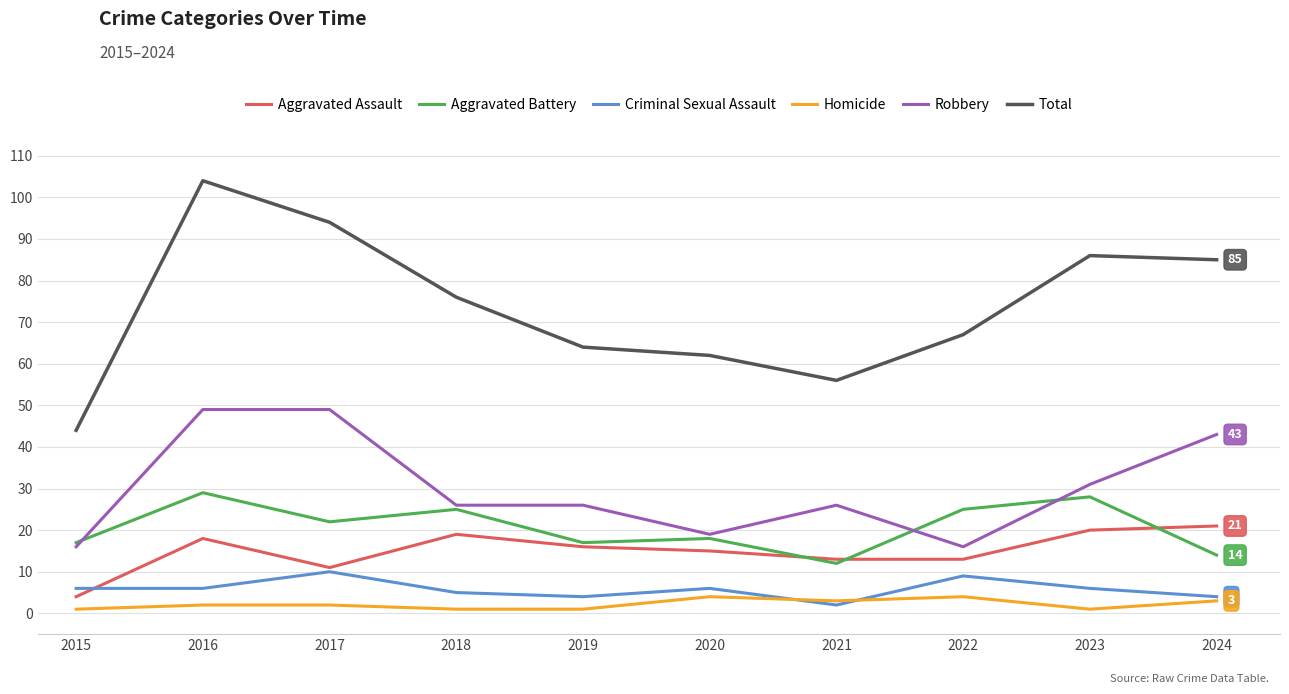

At 2015, list the series in order from largest to smallest.

Total, Aggravated Battery, Robbery, Criminal Sexual Assault, Aggravated Assault, Homicide